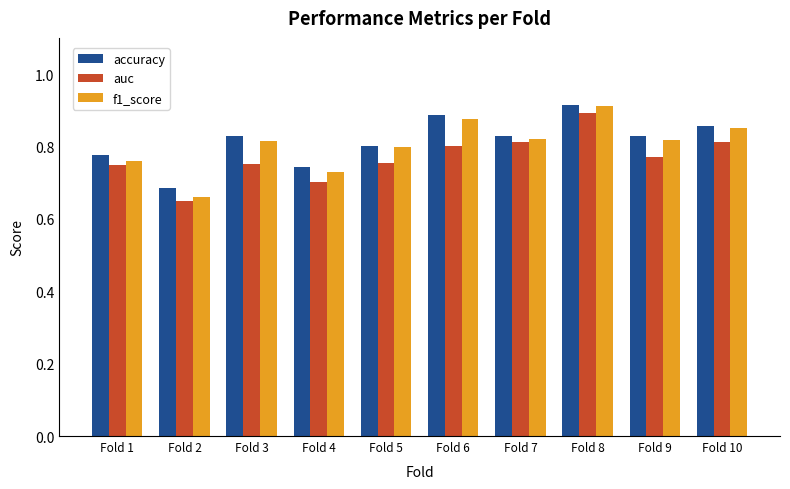

The accuracy series shows 1.3 at Fold 5. True or false?

False